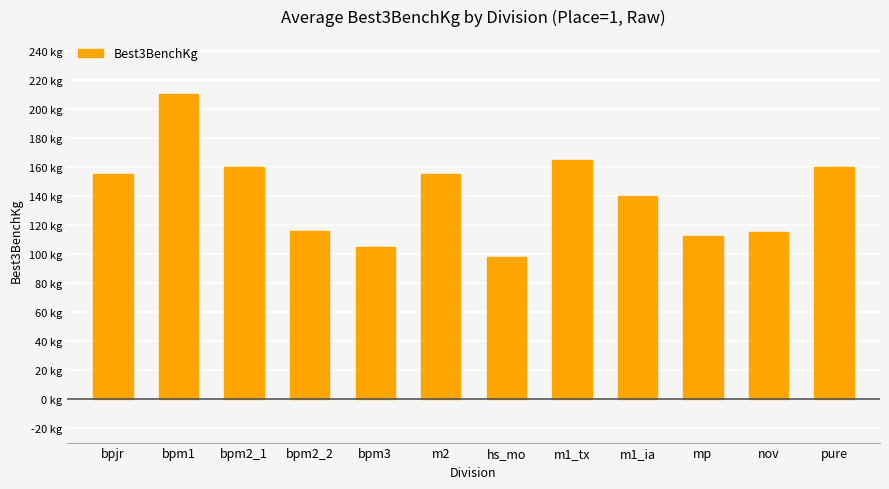

What is the label of the 12th bar from the left?

pure